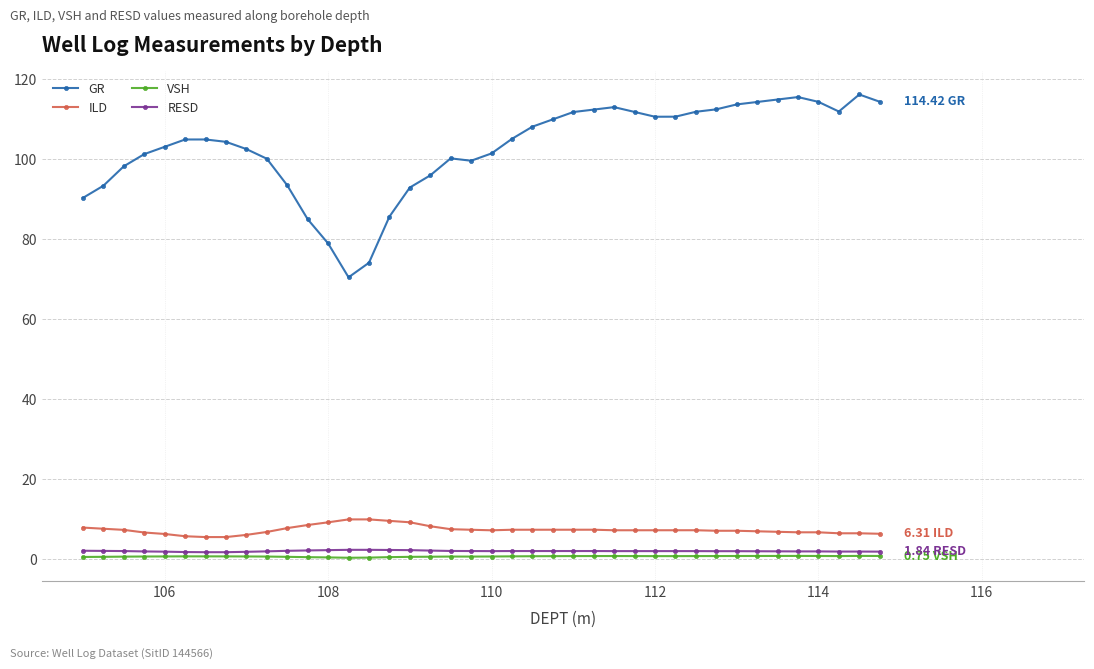

True or false: VSH has more than 1 points higher than both neighbors.

True